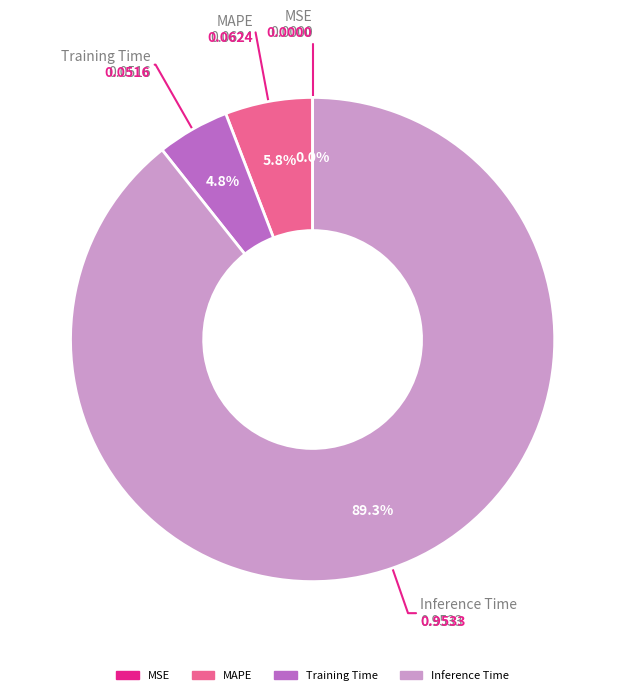

Is there any slice that represents more than half of the pie?

Yes